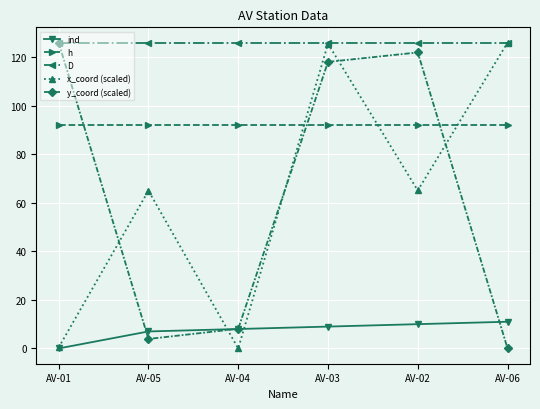

At which label does y_coord (scaled) first exceed 118?

AV-01